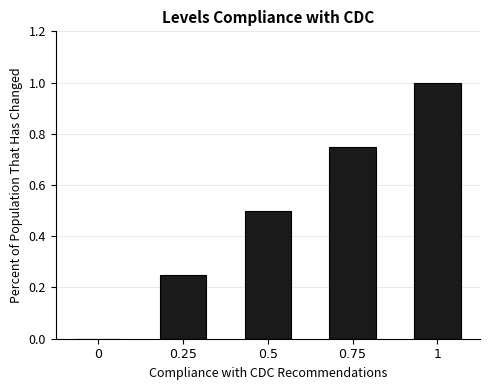

True or false: the data shows 0.5 at 0.5.

True